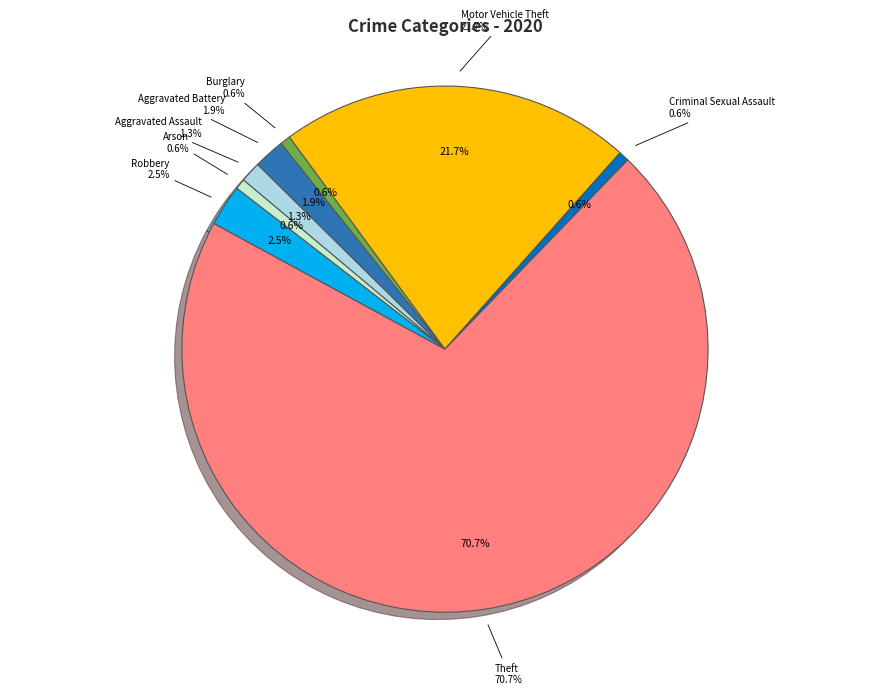

Between Aggravated Assault and Aggravated Battery, which is larger?

Aggravated Battery